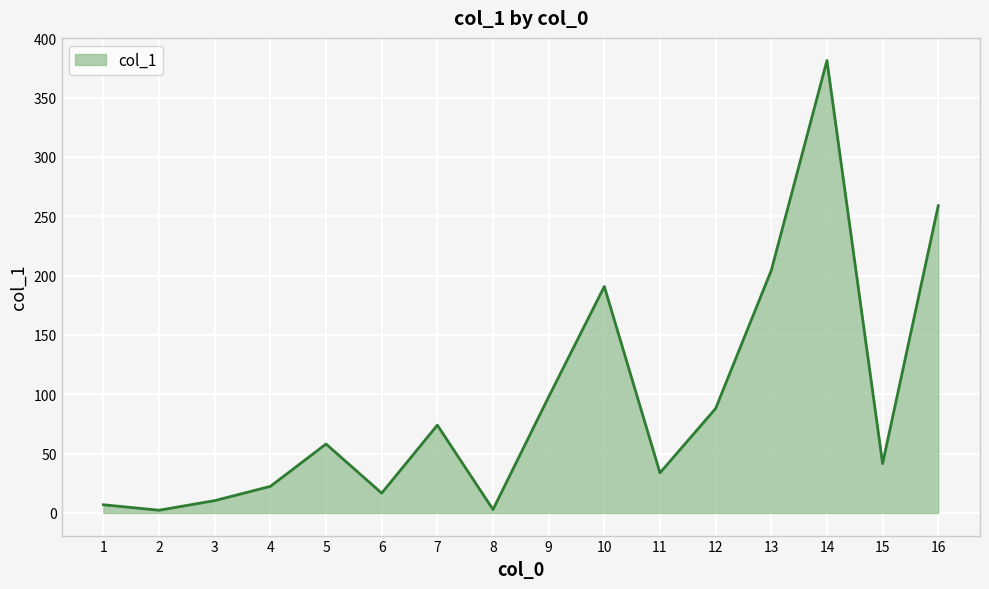

What is the change in value from 3 to 14?

+370.8